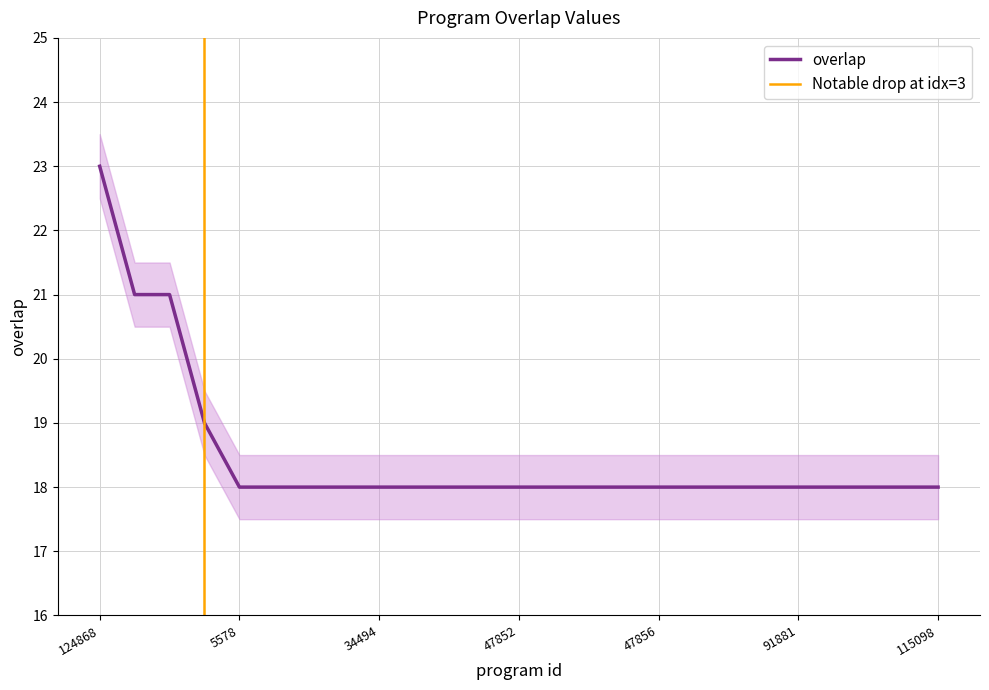

Which has a higher value, 56469 or 124868?

124868